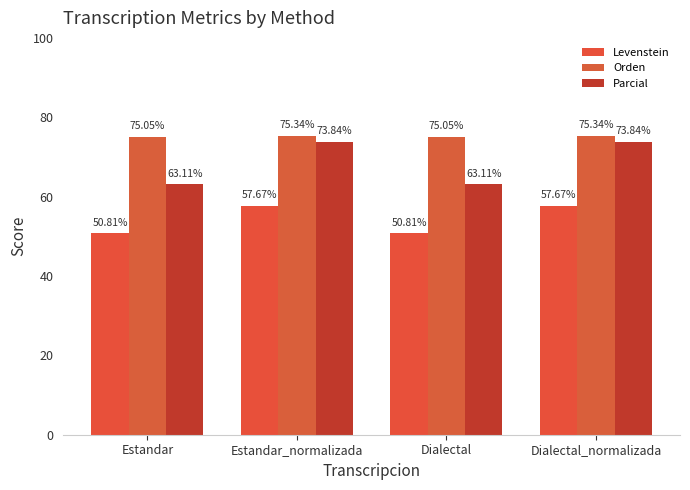

Which label corresponds to the largest value in the chart?

Estandar_normalizada